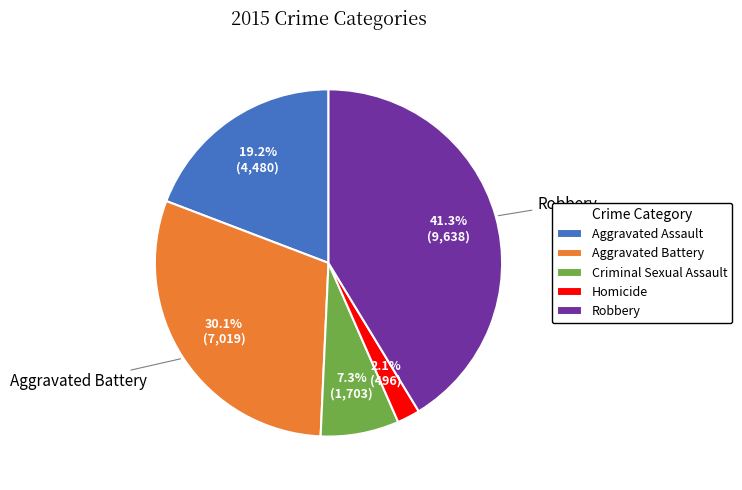

Rank the categories by value from highest to lowest.

Robbery, Aggravated Battery, Aggravated Assault, Criminal Sexual Assault, Homicide